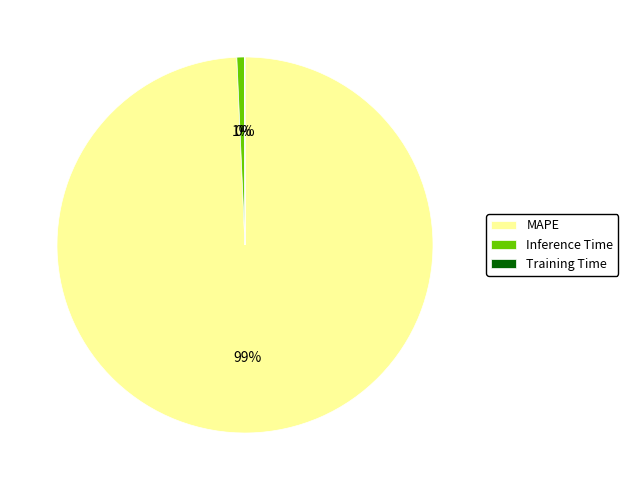

True or false: MAPE accounts for 99% of the total.

True